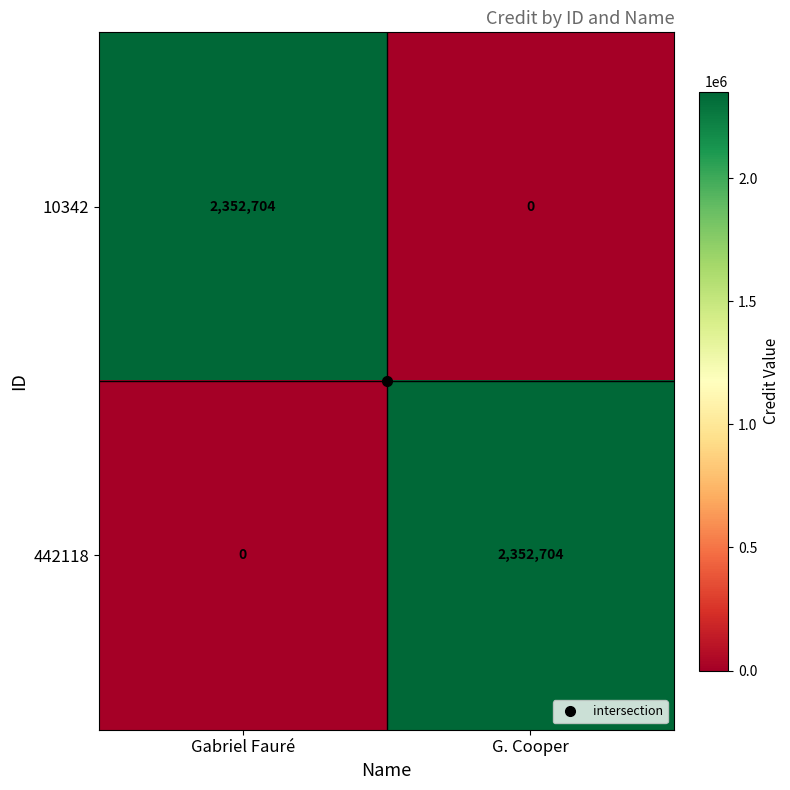

At how many categories does at least one series exceed 1394448?

2